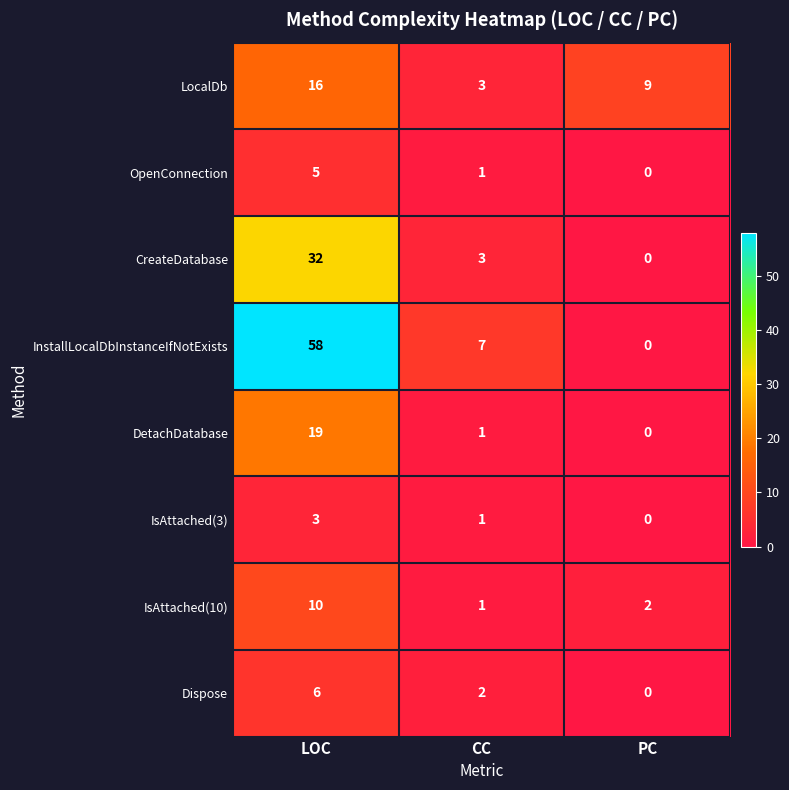

Reading left to right, list all the values displayed in this chart.

LocalDb: 16	3	9
OpenConnection: 5	1	0
CreateDatabase: 32	3	0
InstallLocalDbInstanceIfNotExists: 58	7	0
DetachDatabase: 19	1	0
IsAttached(3): 3	1	0
IsAttached(10): 10	1	2
Dispose: 6	2	0